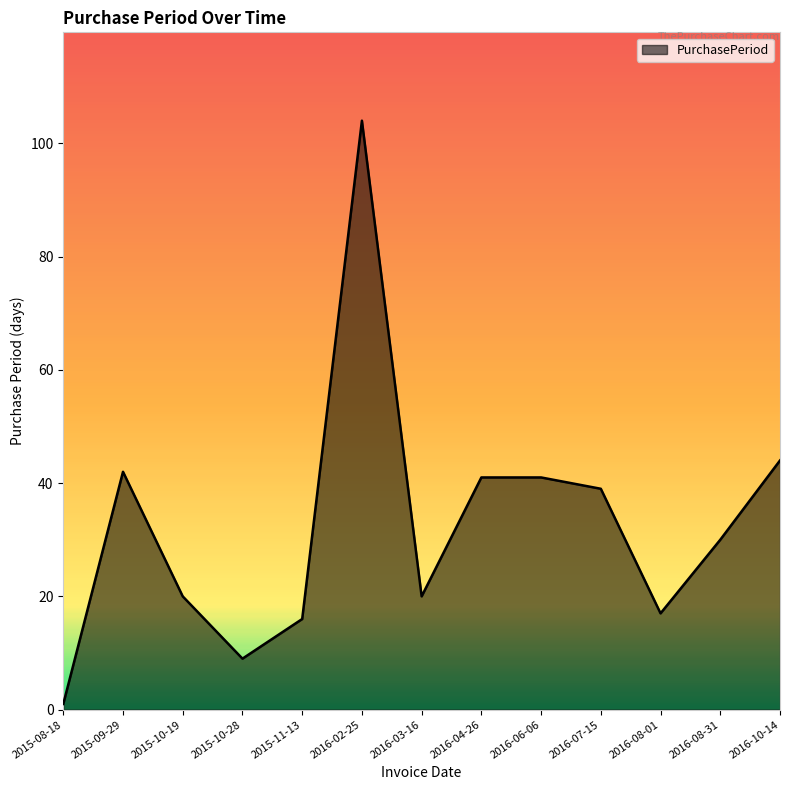

Which has a higher value, 2015-09-29 or 2015-11-13?

2015-09-29